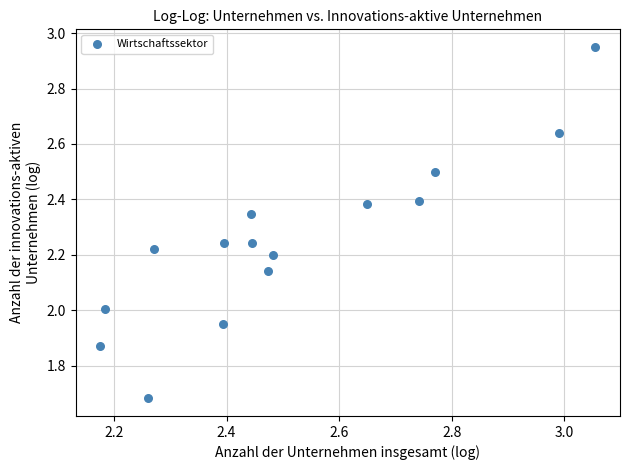

What is the range of Y values (max minus min)?

1.3